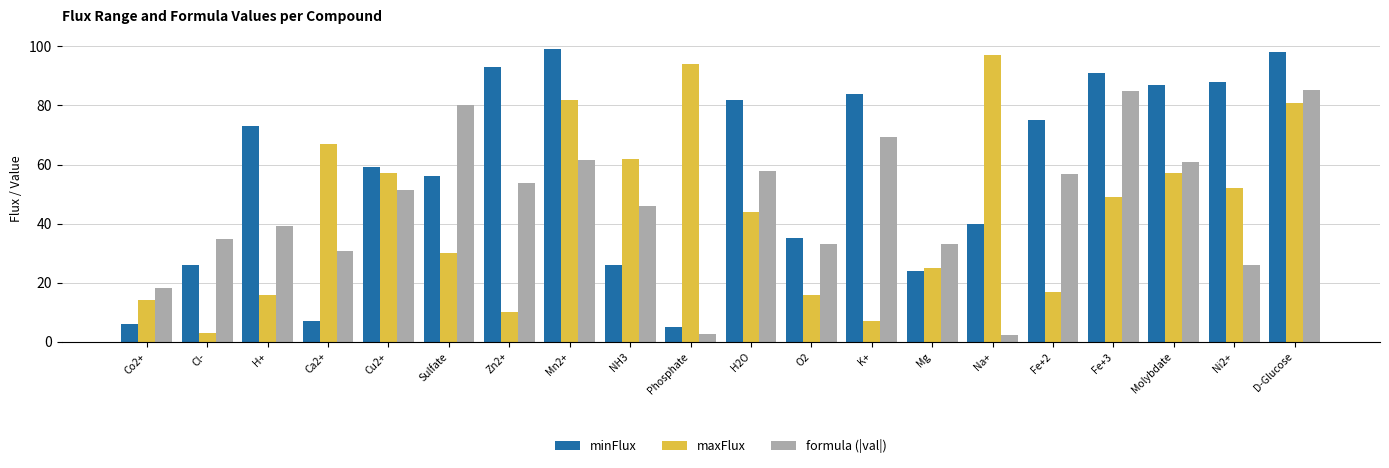

What is the sum of all formula (|val|) values?

927.9